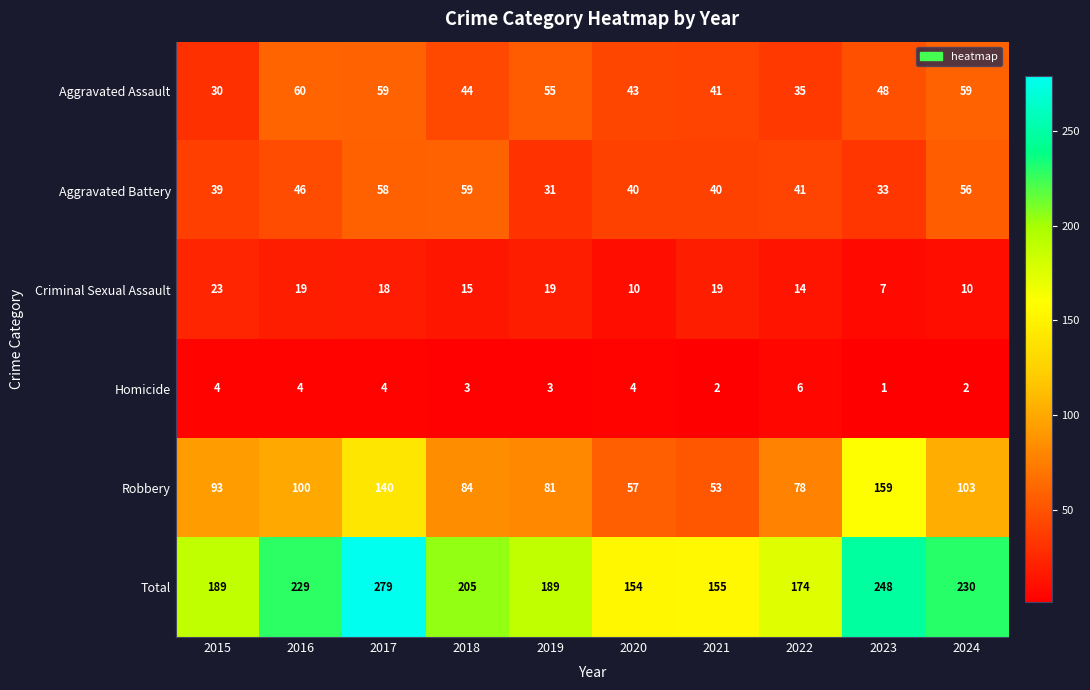

Which series has the largest total across all categories?

Total